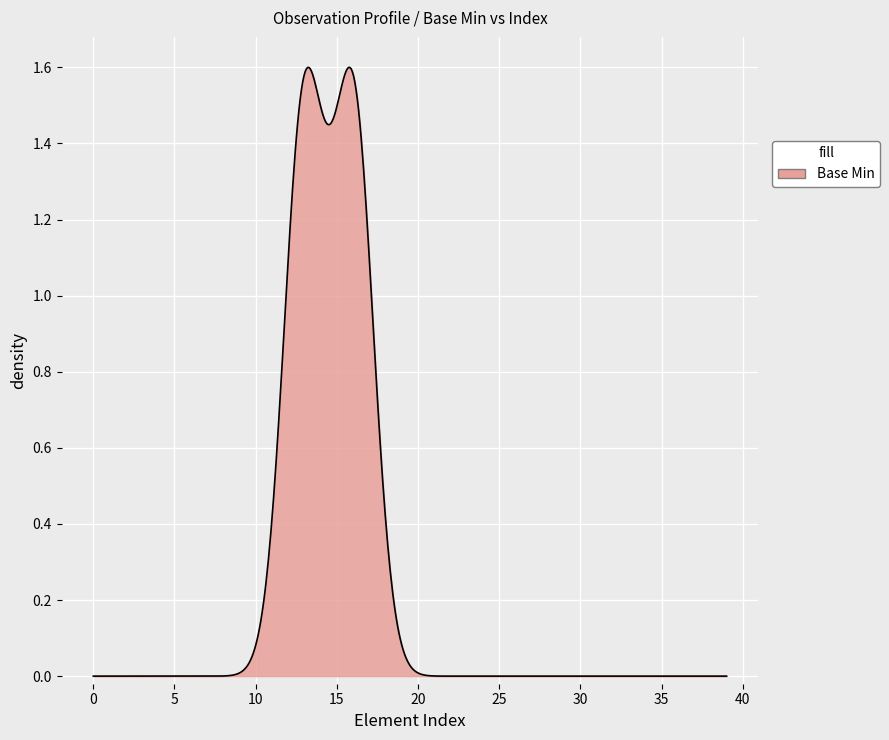

At which category does the data reach its first local peak?

13